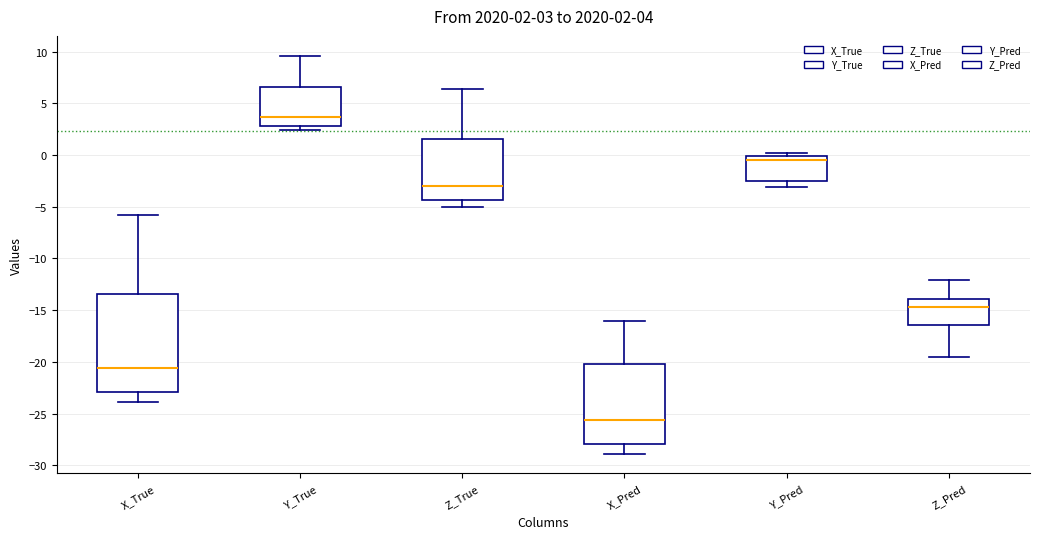

Which box's median line is the lowest?

X_Pred